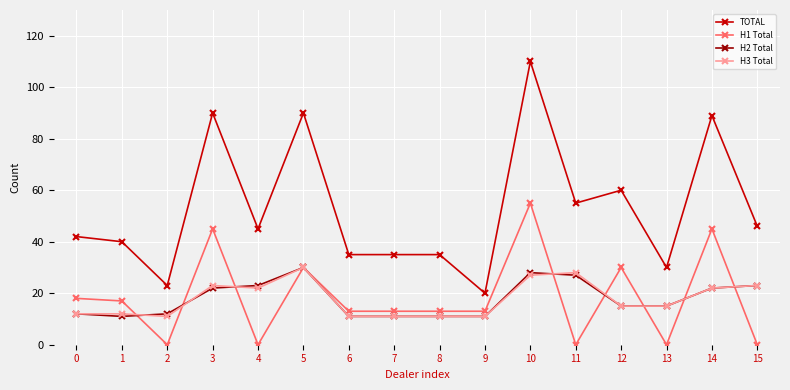

True or false: TOTAL and H1 Total cross at least once.

False